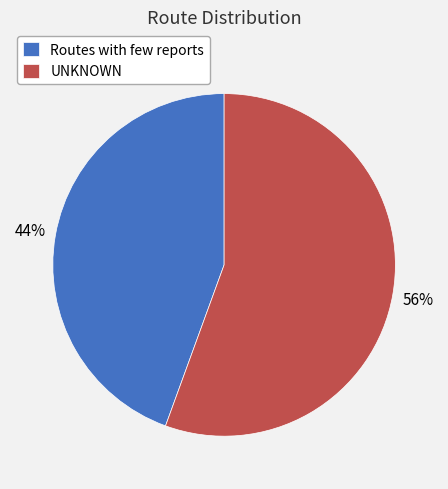

What percentage is the Routes with few reports slice, to the nearest percent?

44%